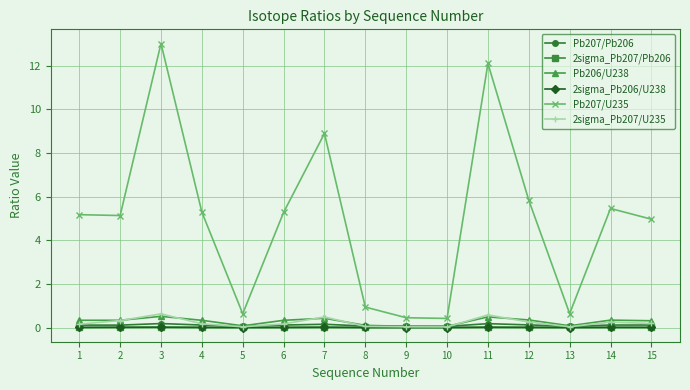

What is the difference between the second highest and second lowest values in the Pb206/U238 series?

0.4